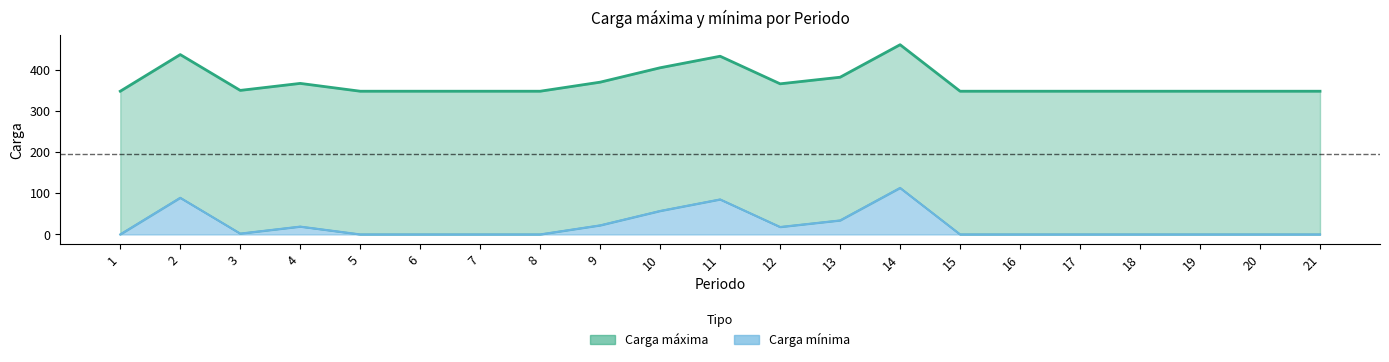

Count the number of data series in this chart.

2